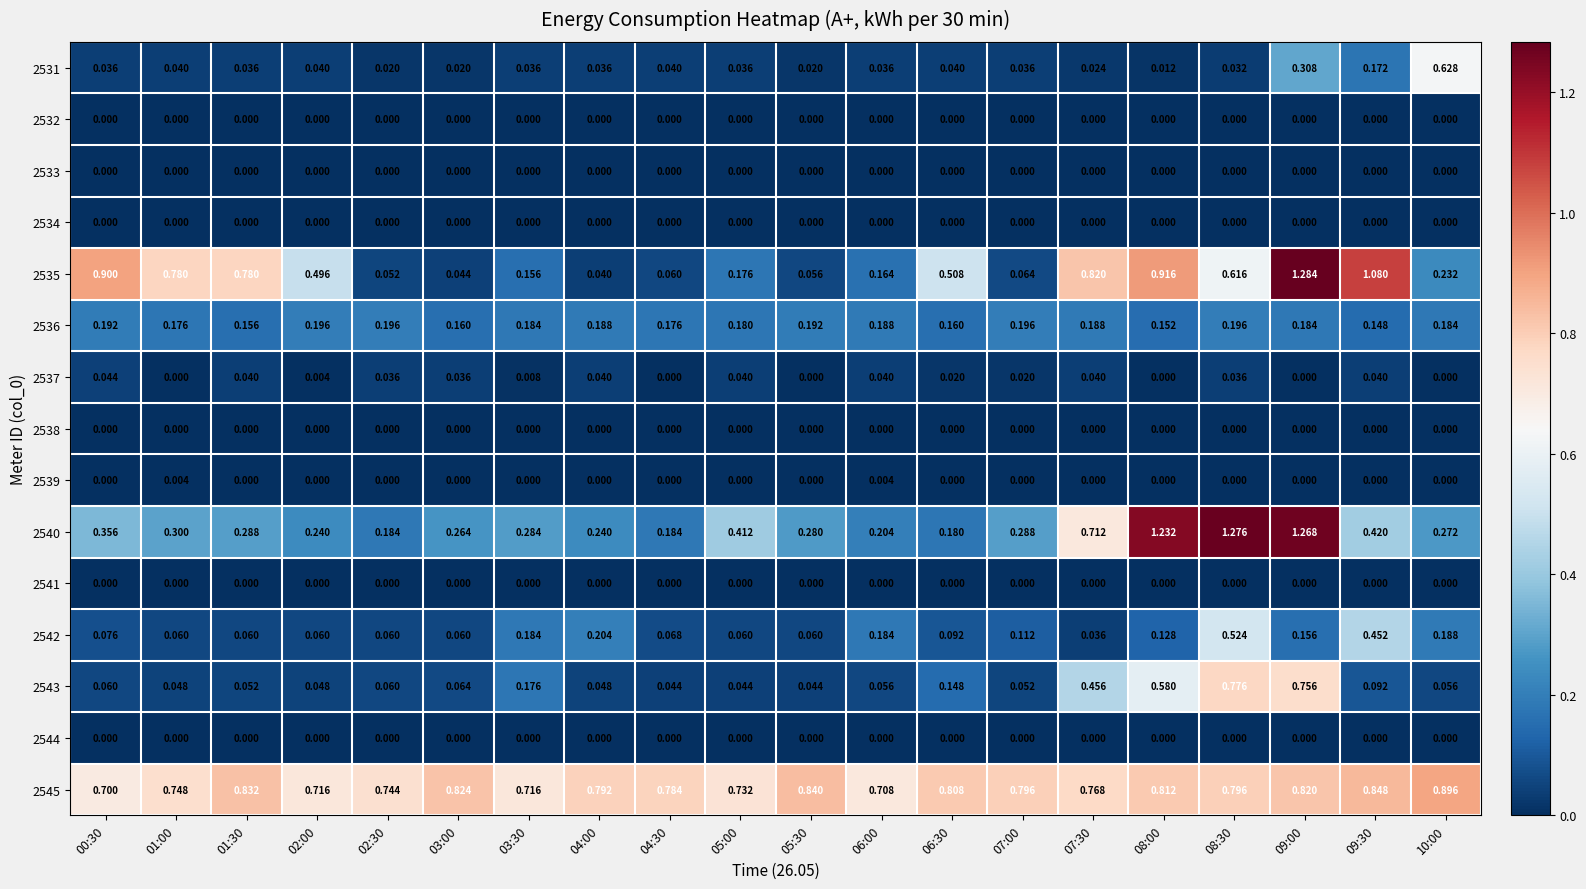

How many categories are shown in the chart?

20